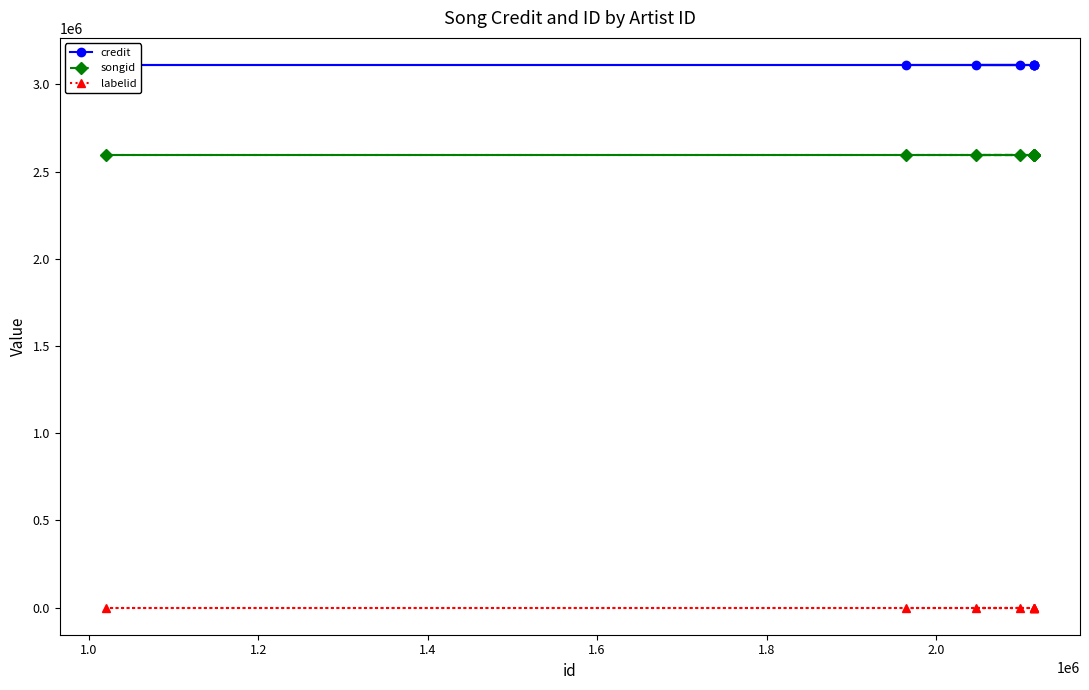

What is the highest value of the songid series?

2592995